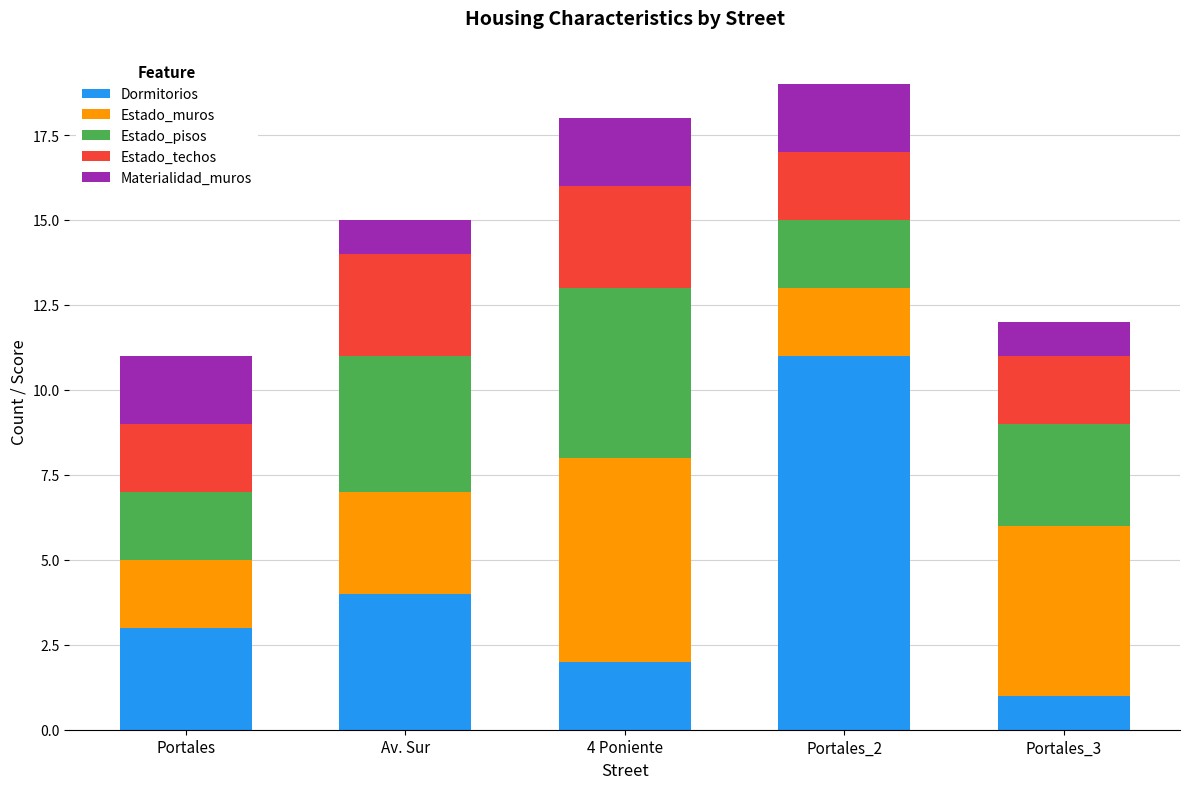

Which category has the highest value in the Dormitorios series?

Portales_2